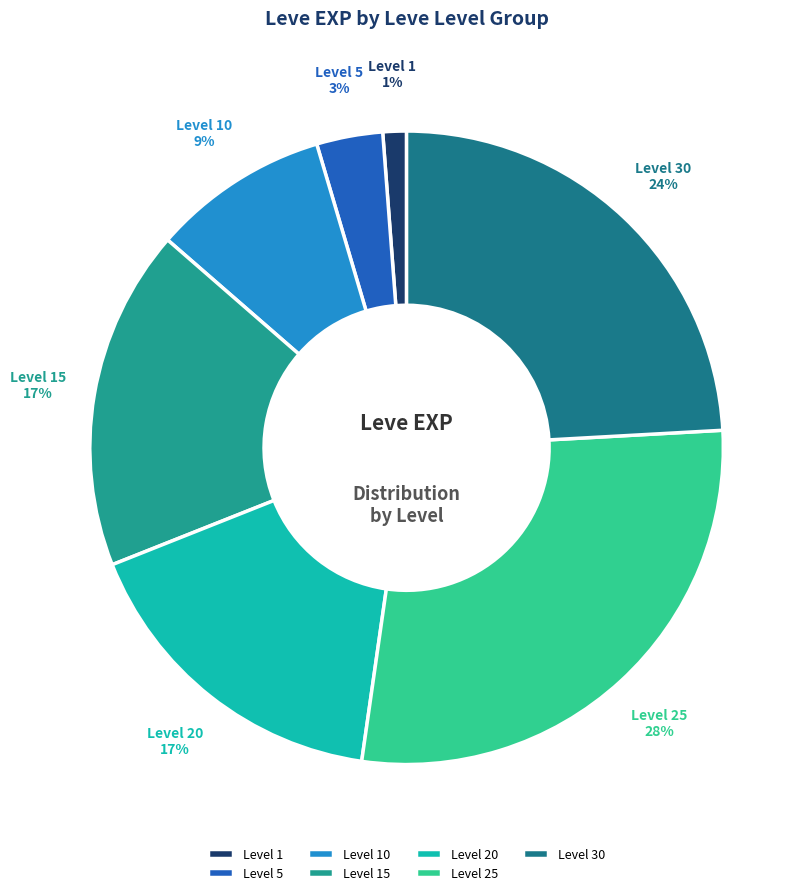

Which has a higher value, Level 10 or Level 1?

Level 10